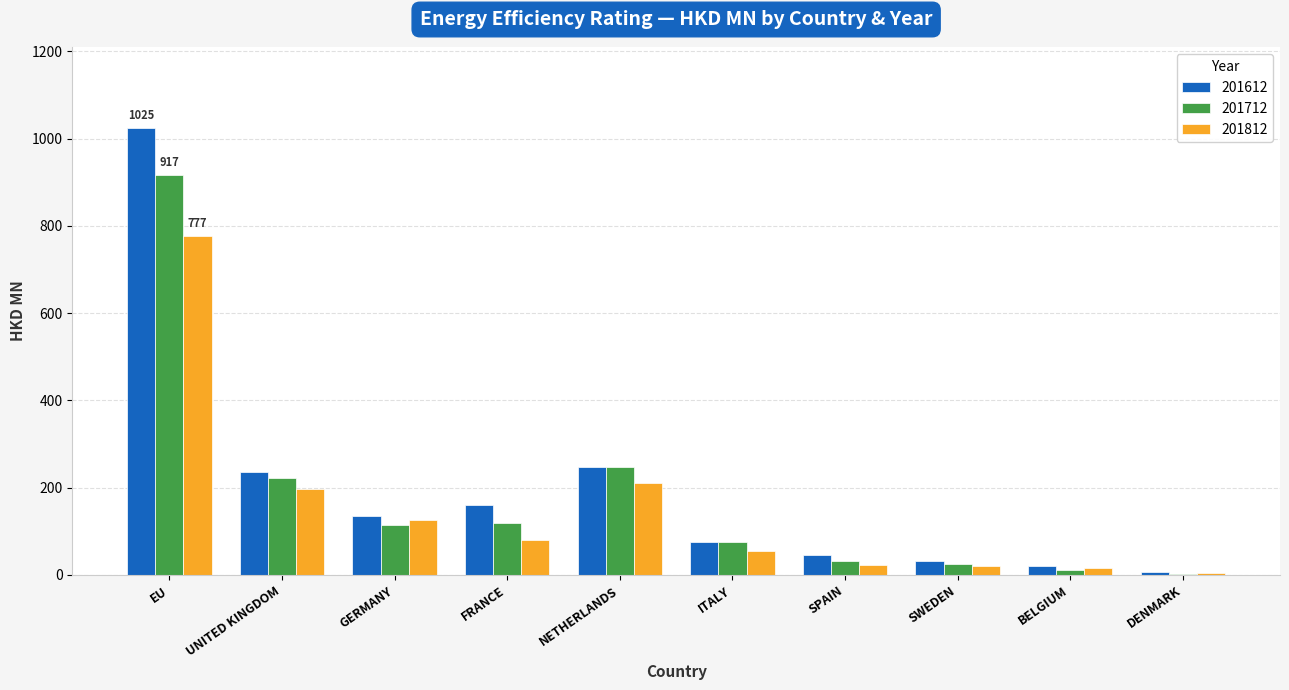

What is the sum of the 201712 values at EU and BELGIUM?

929.2